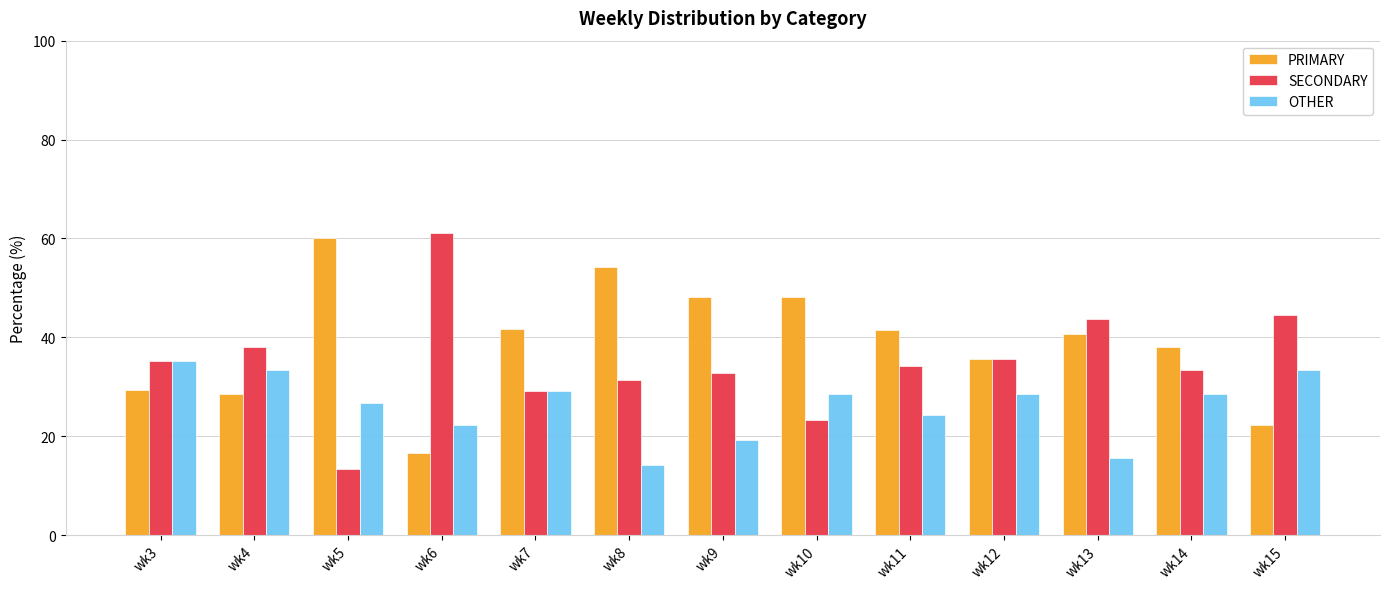

What is the sum of all PRIMARY values?

505.0